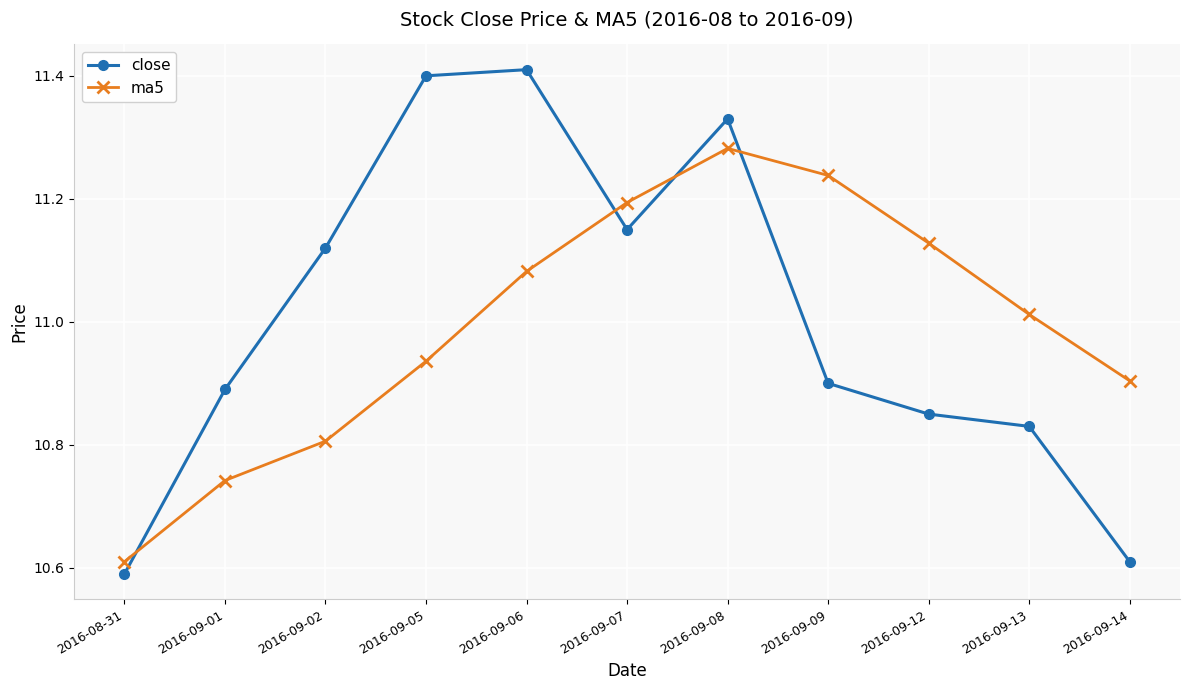

What is the sum of the close values at 2016-09-07 and 2016-09-05?

22.6